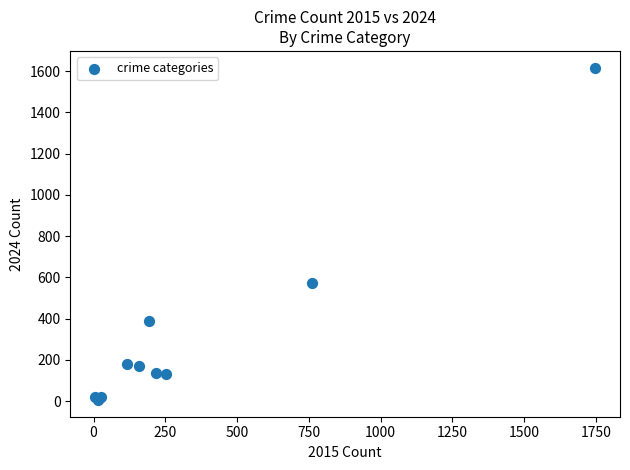

What Y value in the scatter plot is closest to 811?

572